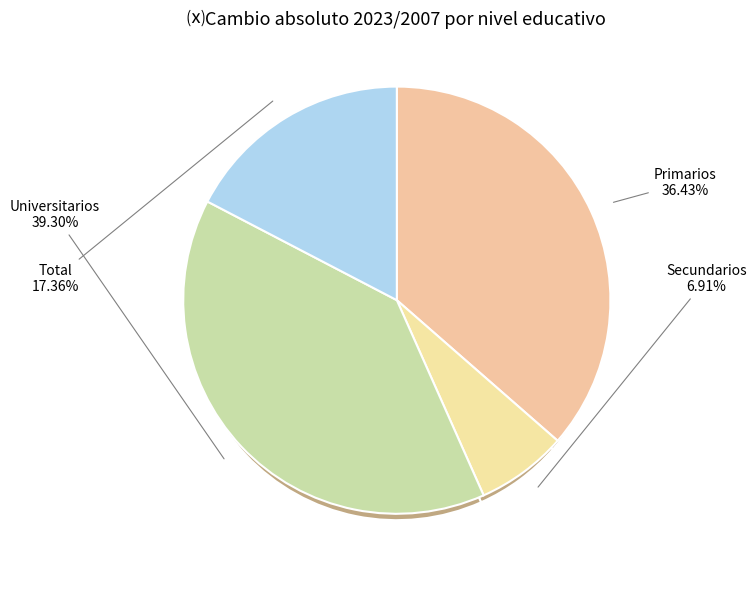

Between Universitarios and Primarios, which is larger?

Universitarios